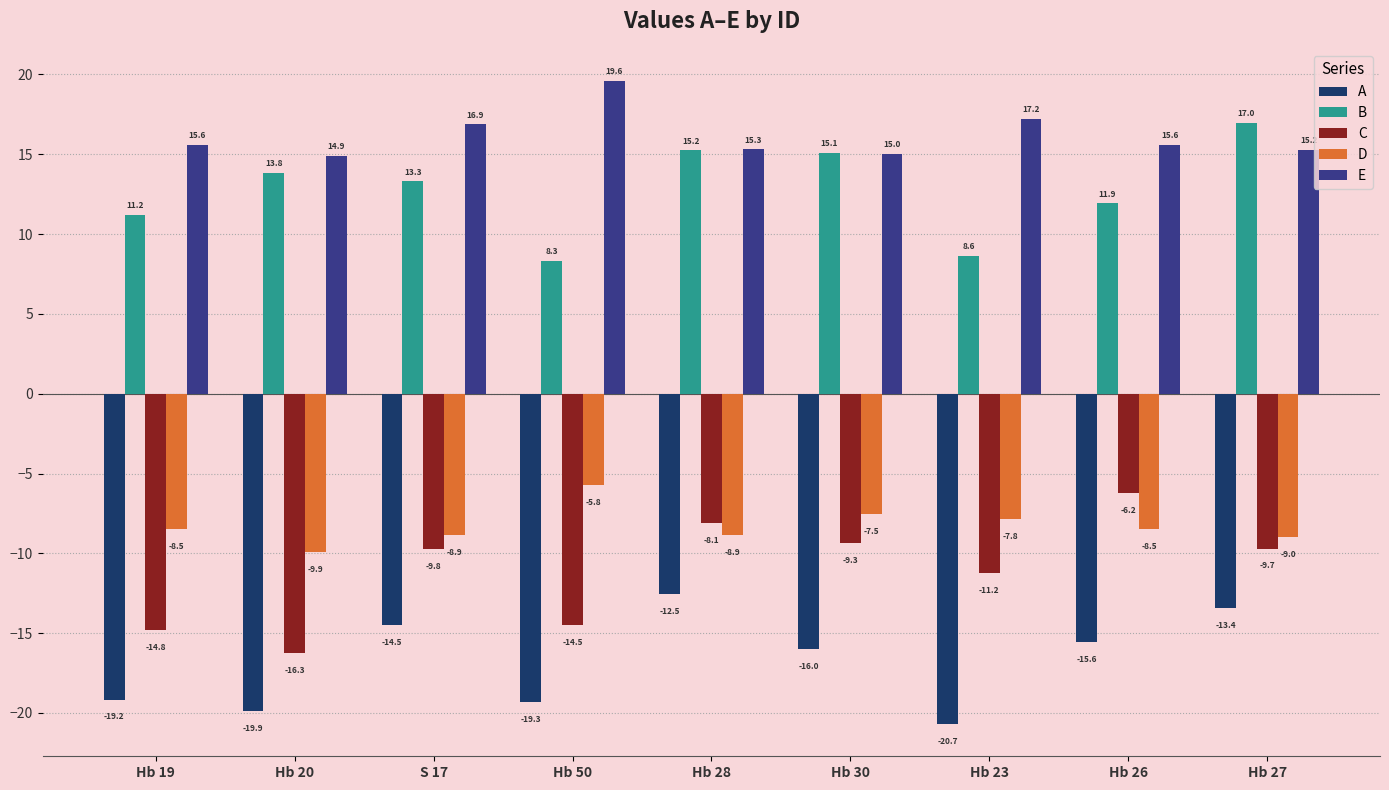

List the labels in order of B value, smallest first.

Hb 50, Hb 23, Hb 19, Hb 26, S 17, Hb 20, Hb 30, Hb 28, Hb 27